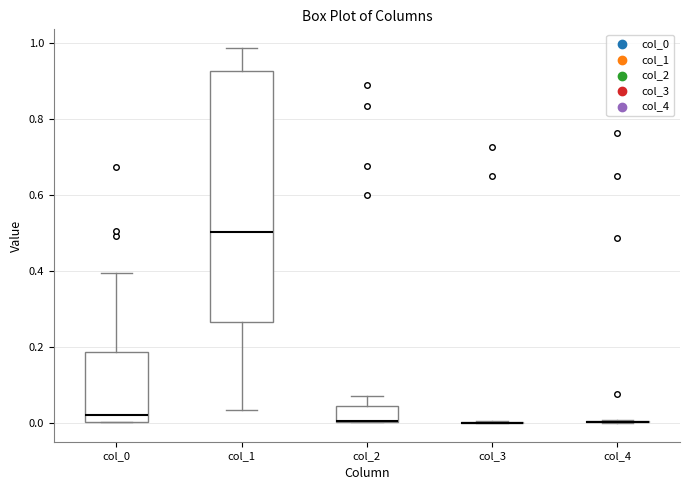

Where is the upper edge of the box for col_0 on the y-axis? The values are not printed on the chart, so give them approximately, as read against the axis.

0.18